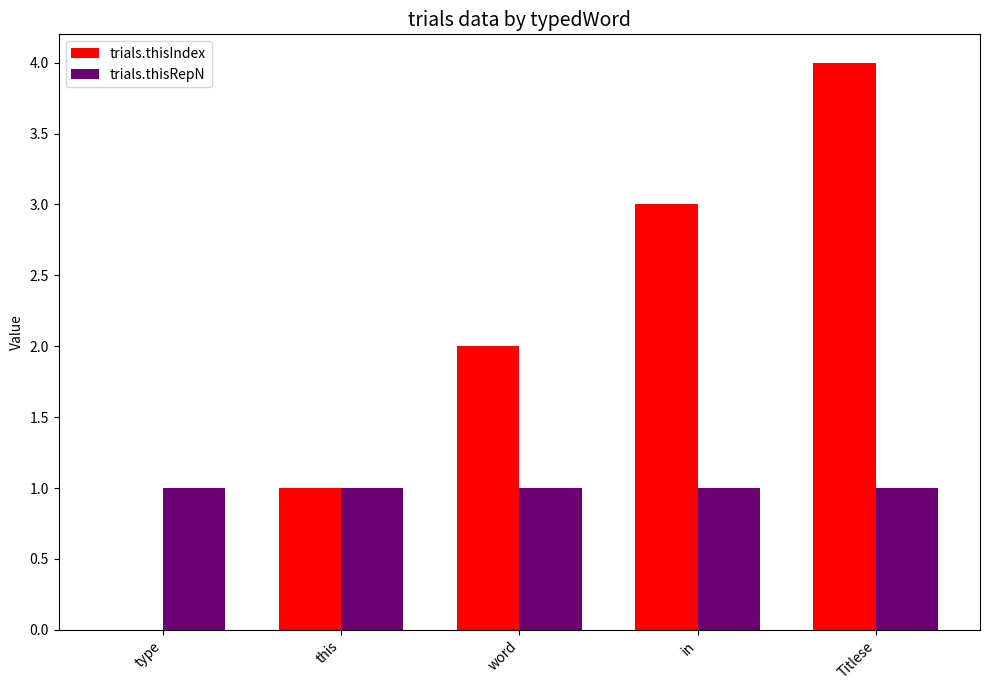

Reading right to left, what are all the values shown in this chart?

trials.thisIndex: 4	3	2	1	0
trials.thisRepN: 1	1	1	1	1